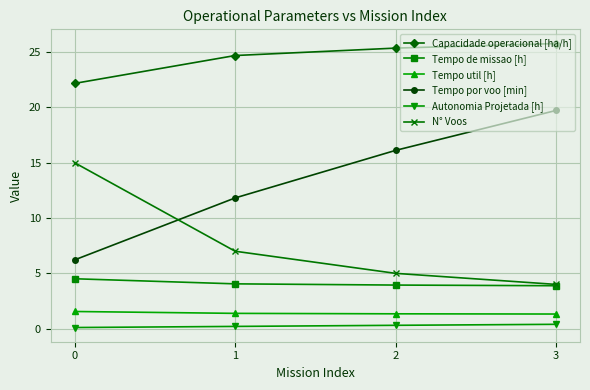

Which series has the widest spread of values?

Tempo por voo [min]